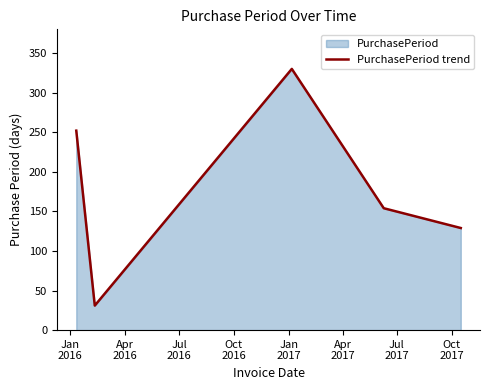

What is the difference between the second highest and second lowest values?

123